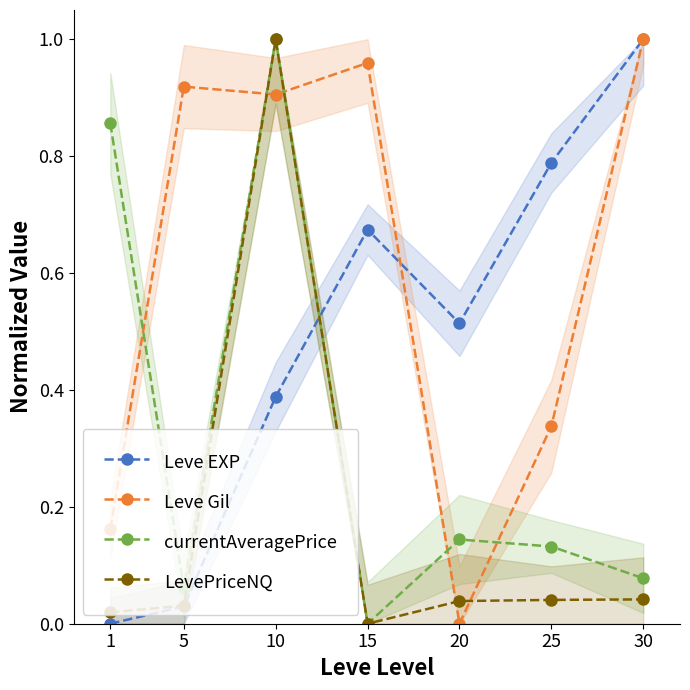

Is it true that LevePriceNQ equals 0.0 at 25?

True